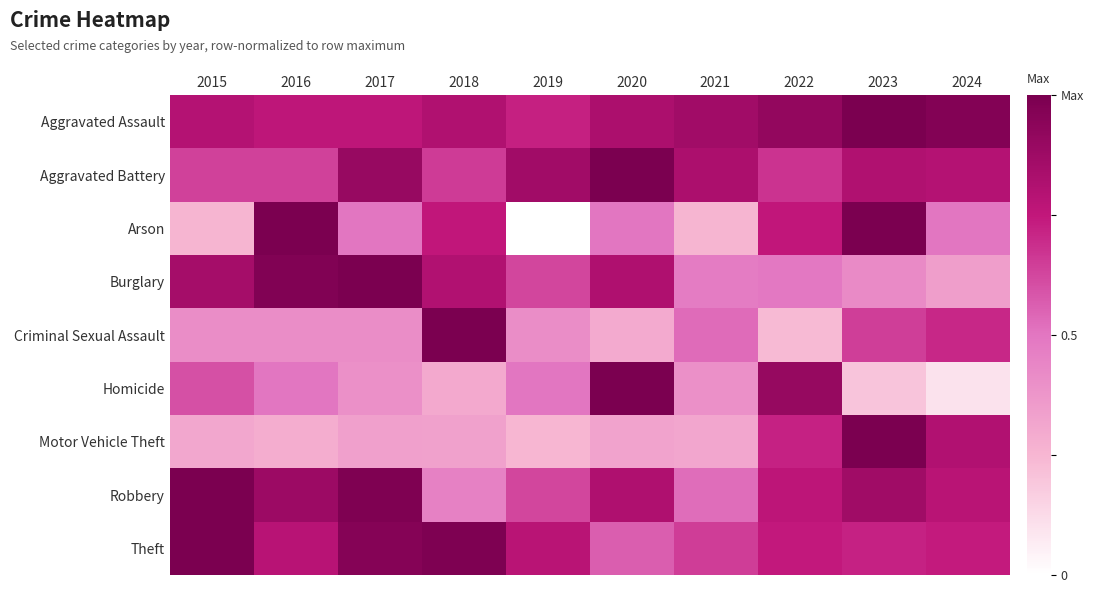

Which series changed the most between 2016 and 2020?

Arson